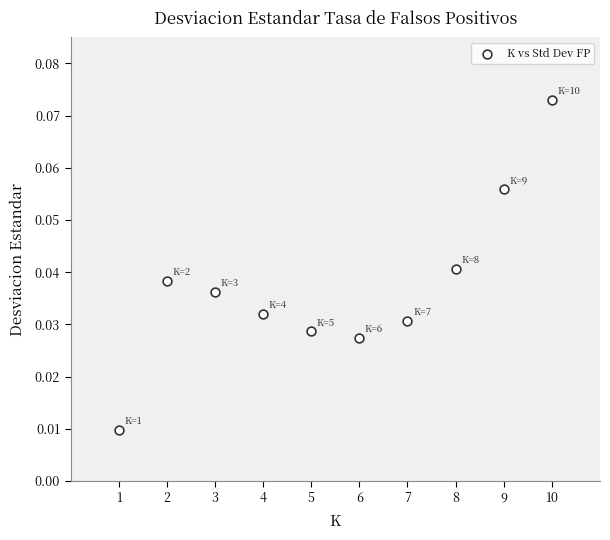

What is the range of X values (max minus min)?

9.0